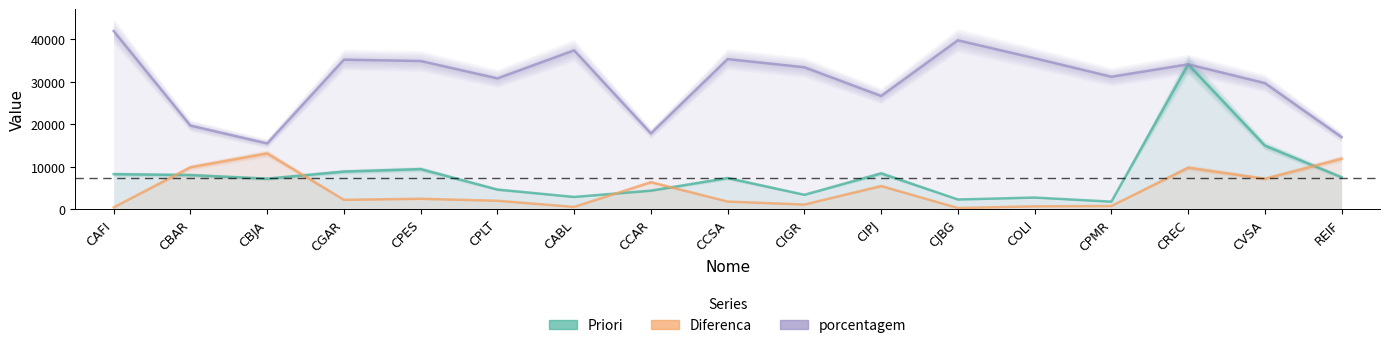

What is the greatest value displayed?

41930.3